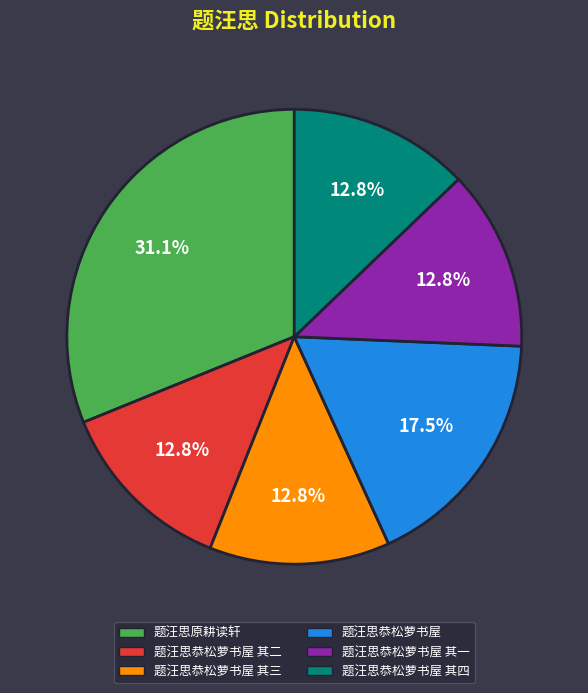

Count the number of slices in the pie.

6